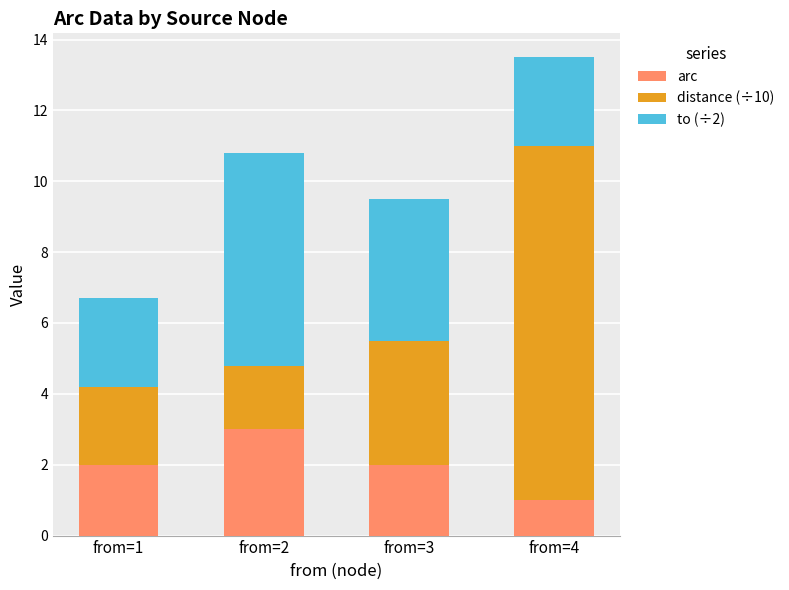

Which category has the lowest value in the arc series?

from=4